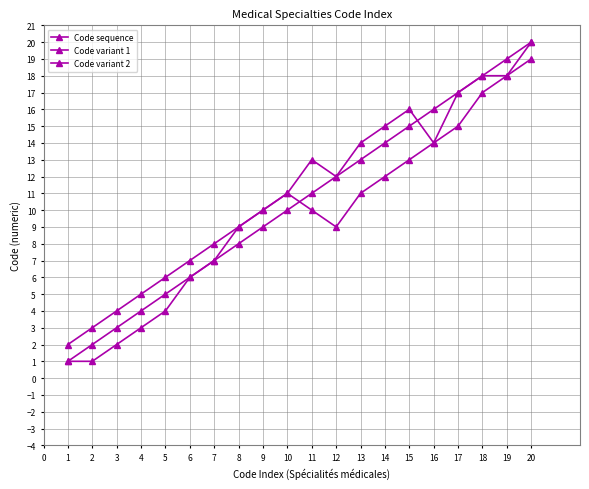

Does the chart have visible grid lines?

Yes